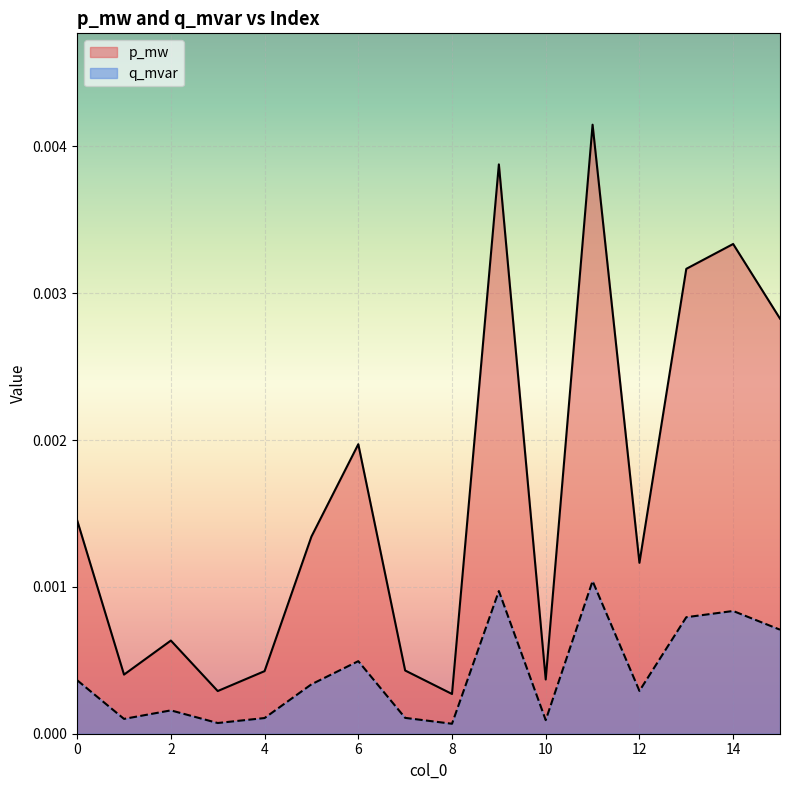

In q_mvar, how many points are higher than both neighbors (excluding endpoints)?

5